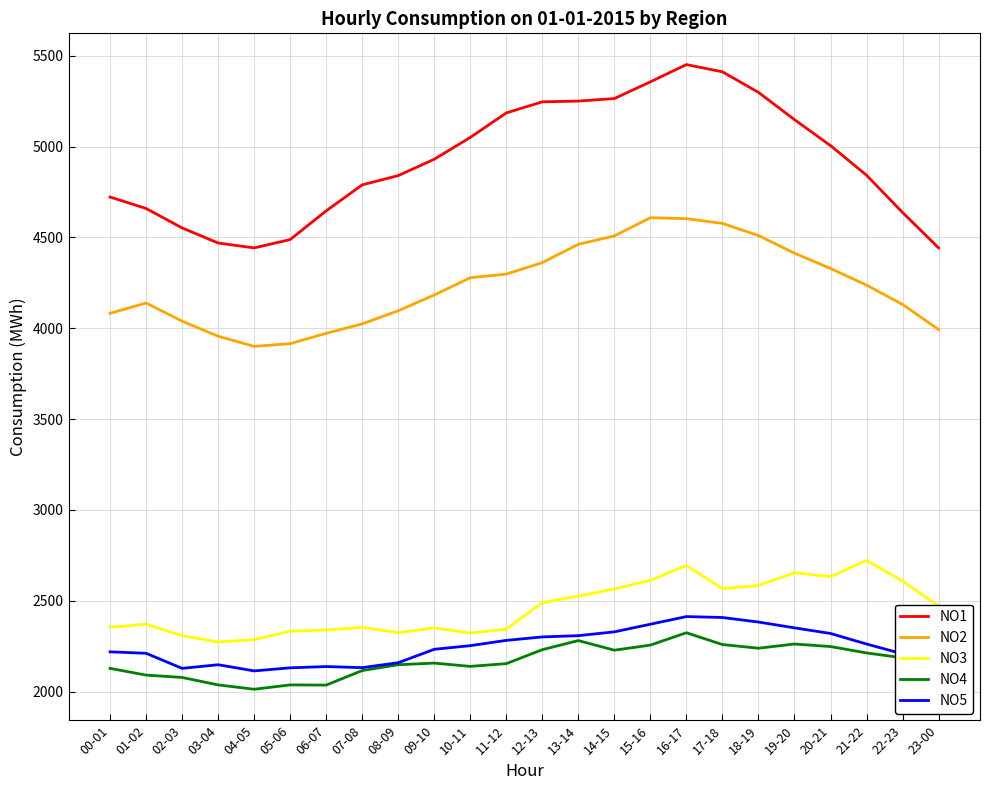

What is the highest value of the NO4 series?

2324